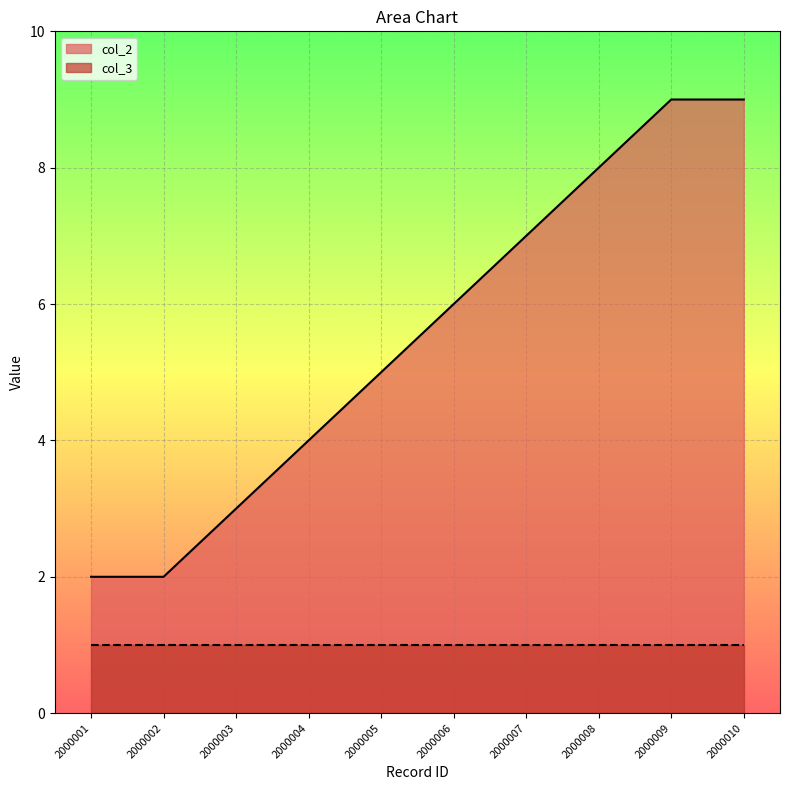

How many values exceed 6?

4